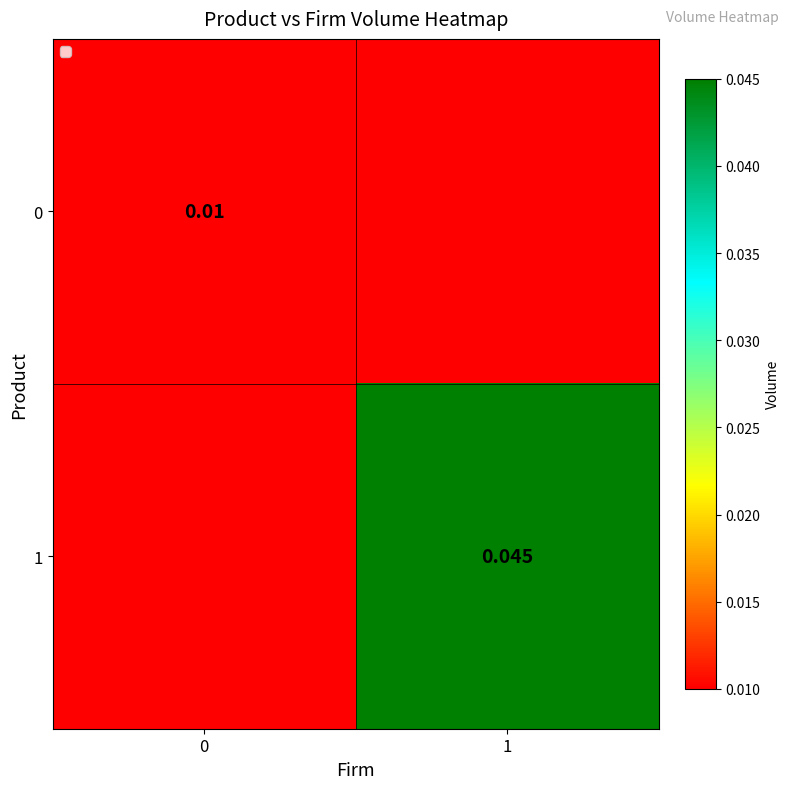

At which category is the sum across all series the highest?

1